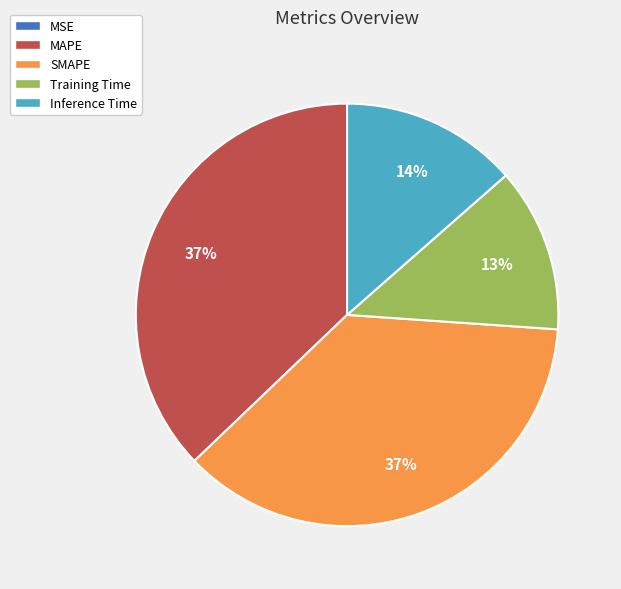

Combined, do Training Time and Inference Time account for over 50%?

No